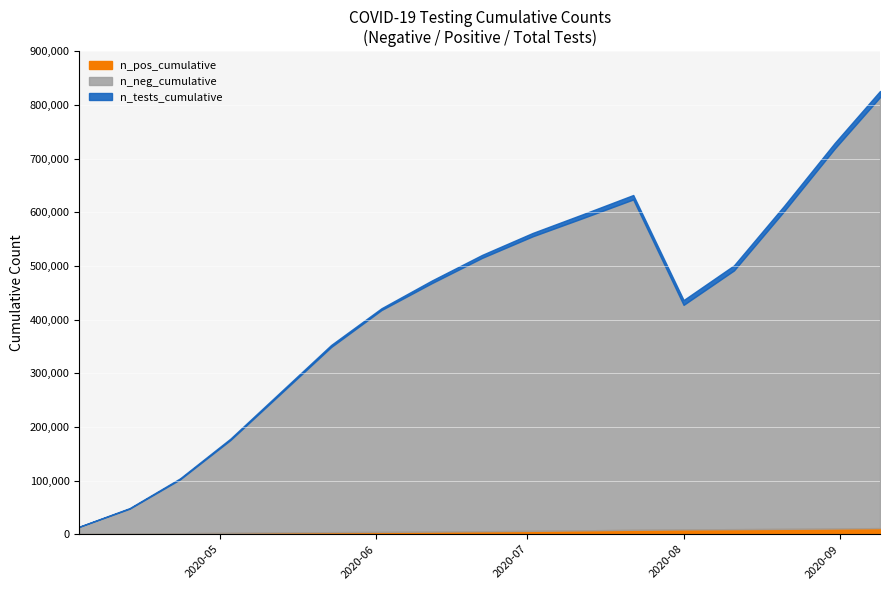

In n_neg_cumulative, how many points are higher than both neighbors (excluding endpoints)?

1